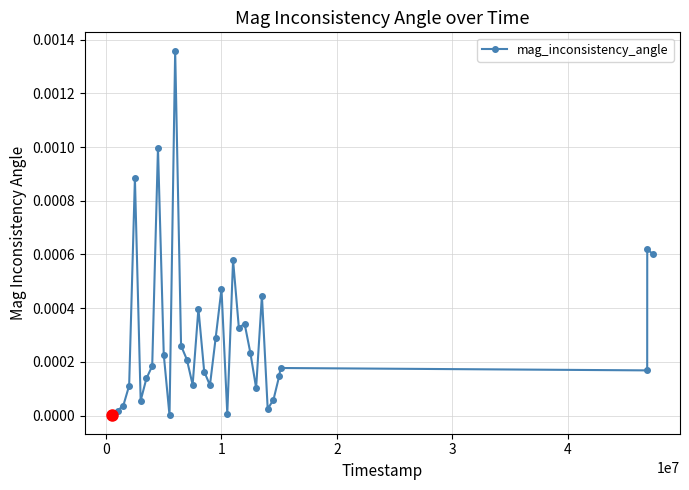

True or false: there are more than 0 points higher than both neighbors.

True